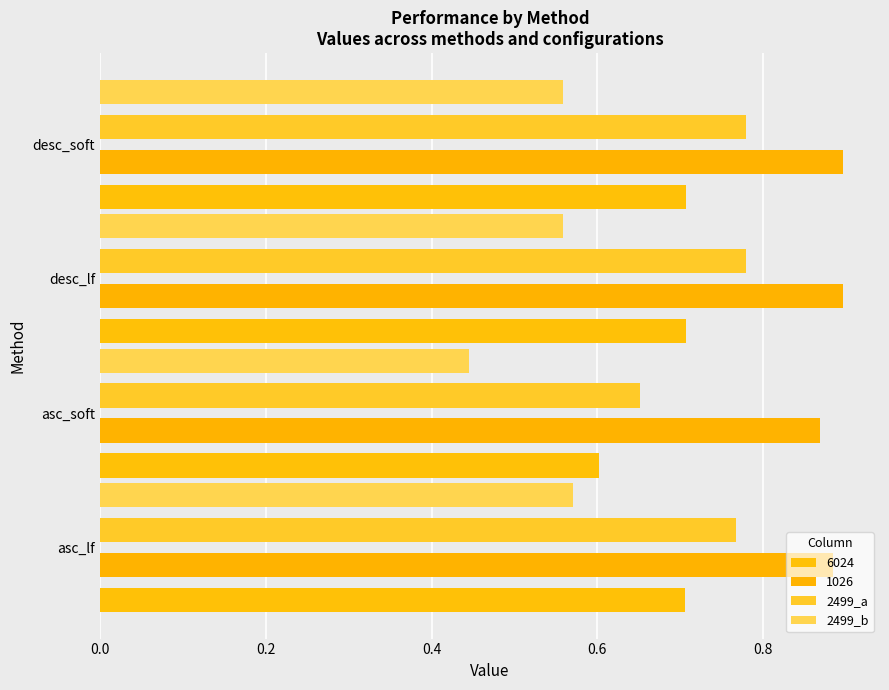

How many distinct data groups are displayed?

4